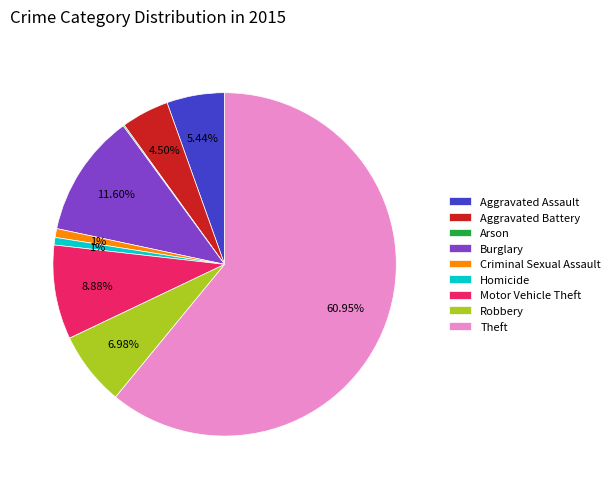

Combined, what portion of the pie is Aggravated Battery and Burglary?

16.1%